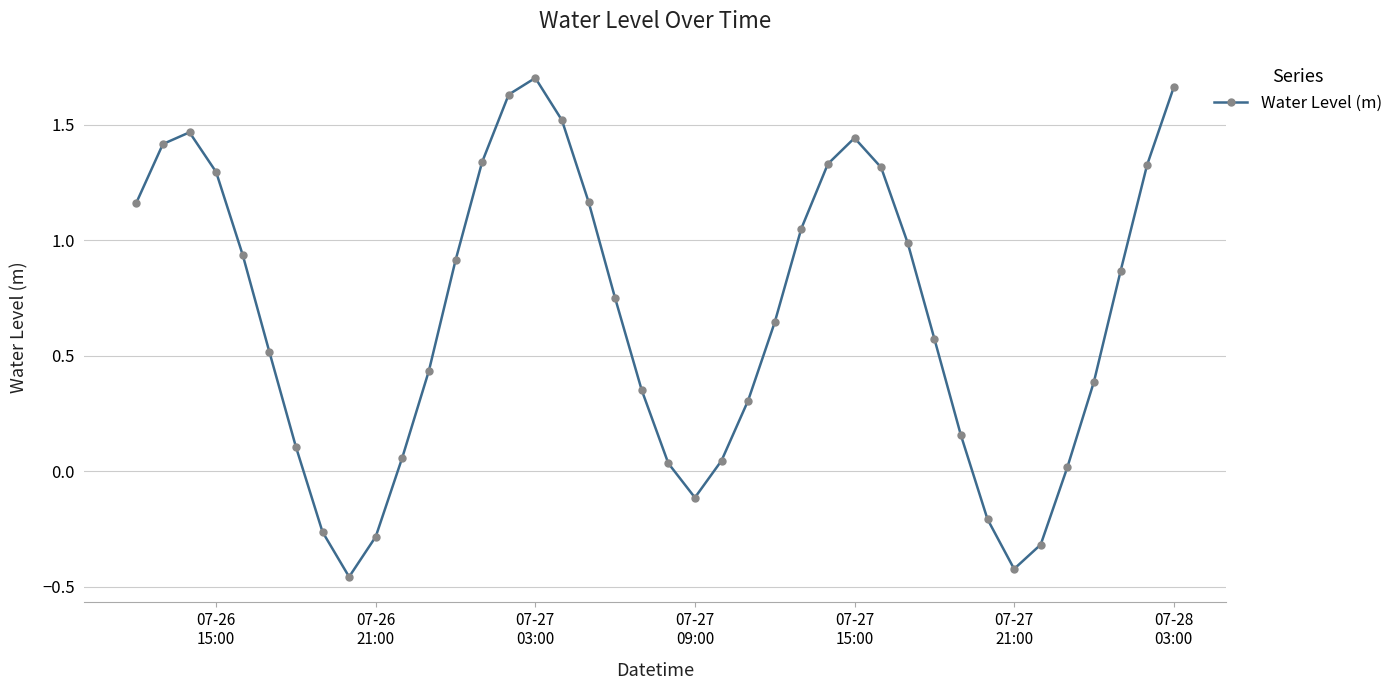

How many points are higher than both their immediate neighbors (excluding endpoints)?

3